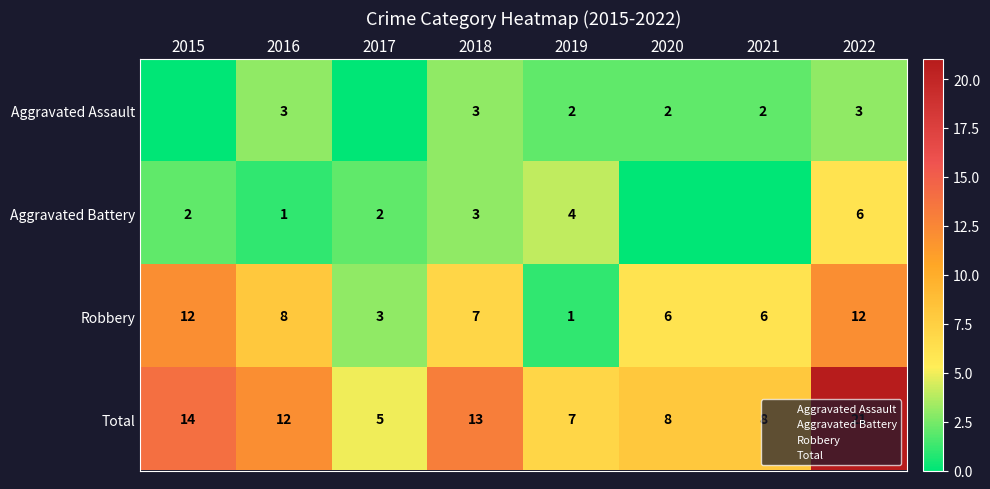

At how many categories does at least one series exceed 3?

8